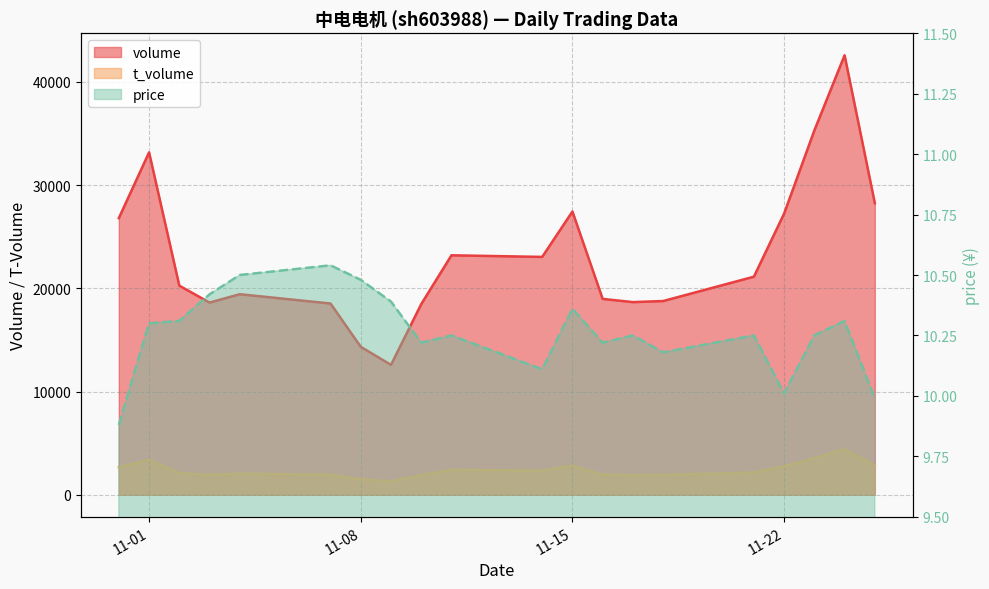

At how many categories does at least one series exceed 1107?

20